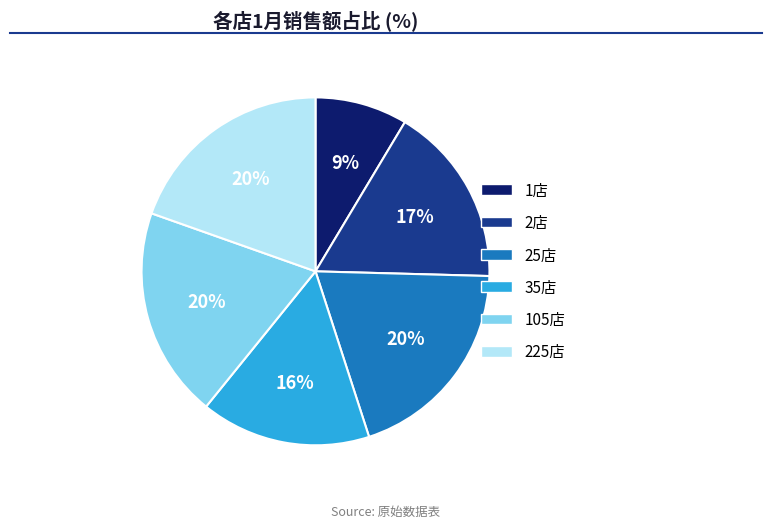

Which slice is the smallest?

1店